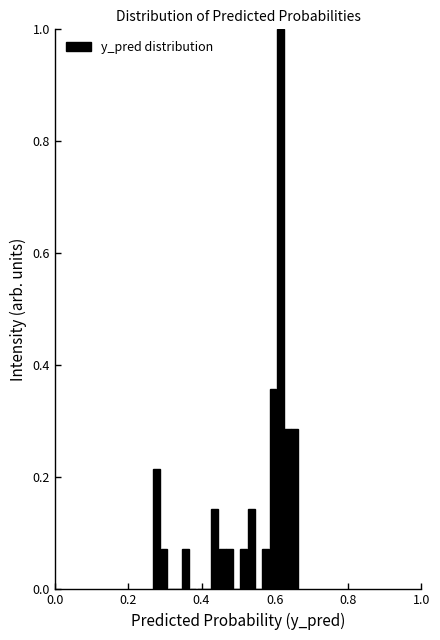

Read against the x-axis, roughly where is the centre of the tallest bar?

0.62